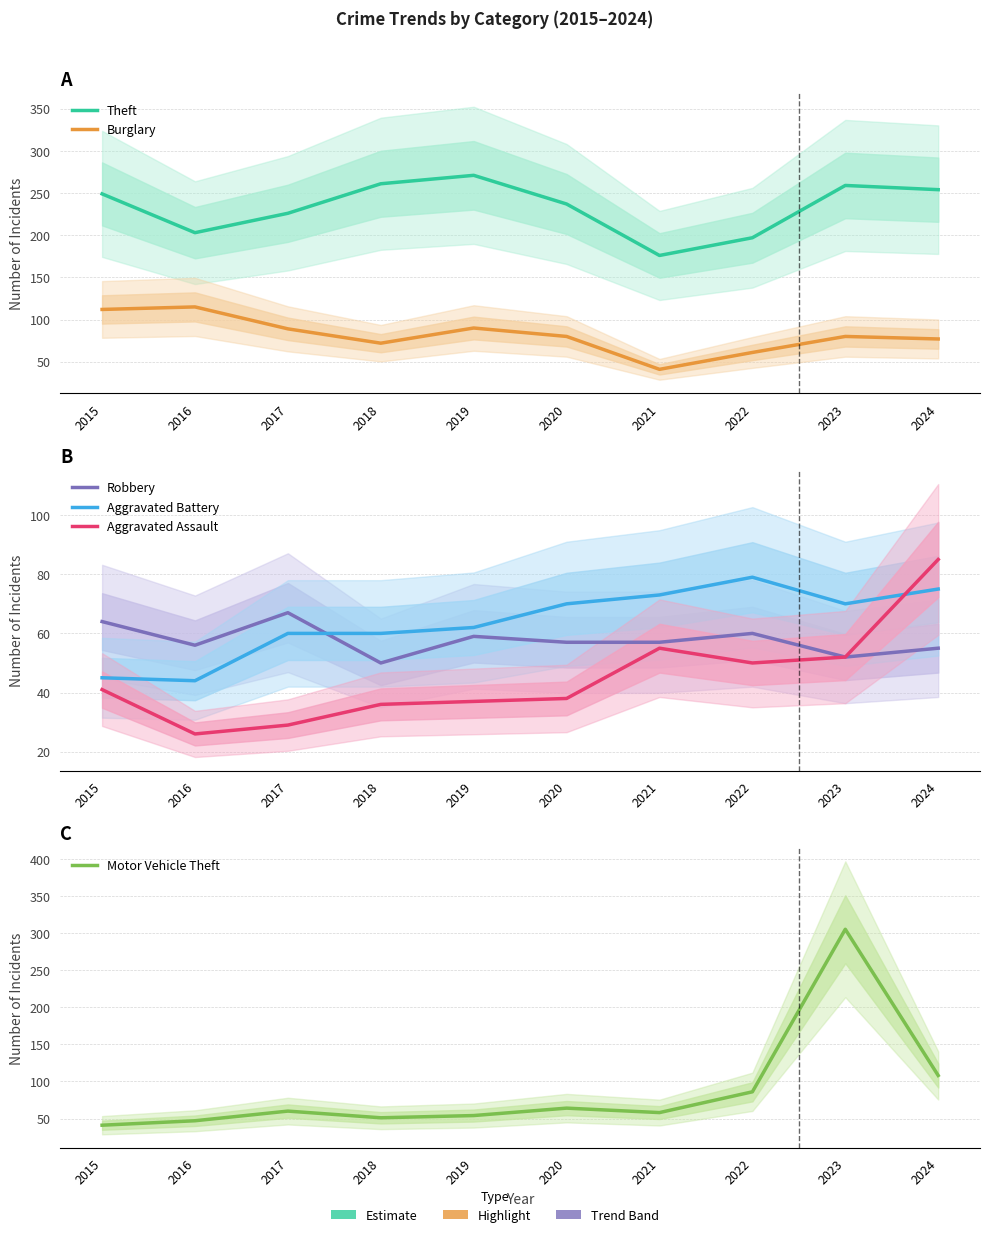

What is the total value across all series at 2016?

491